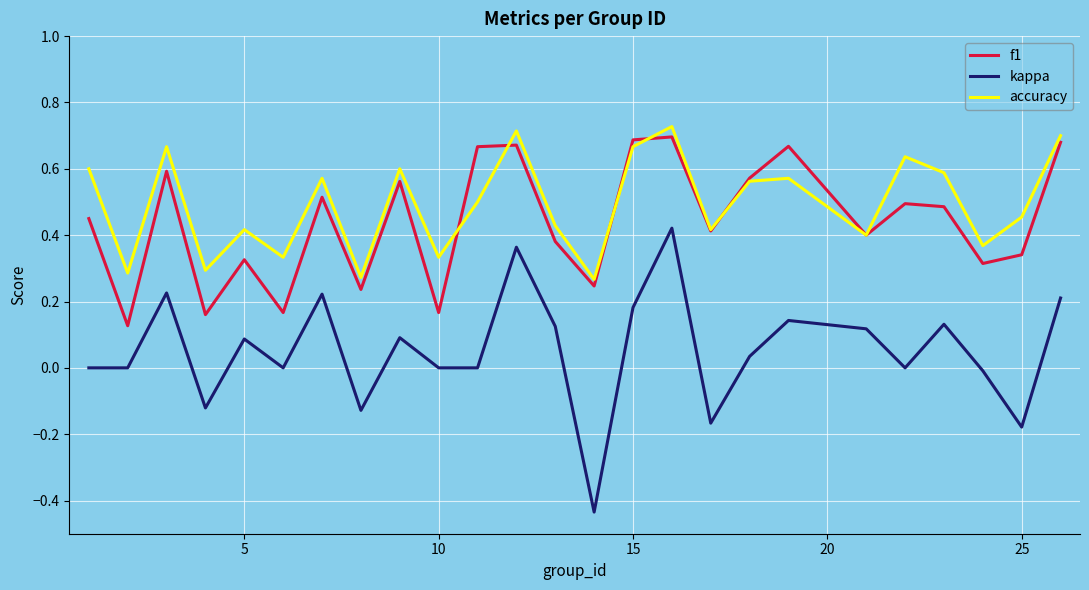

True or false: kappa and accuracy intersect in this chart.

False